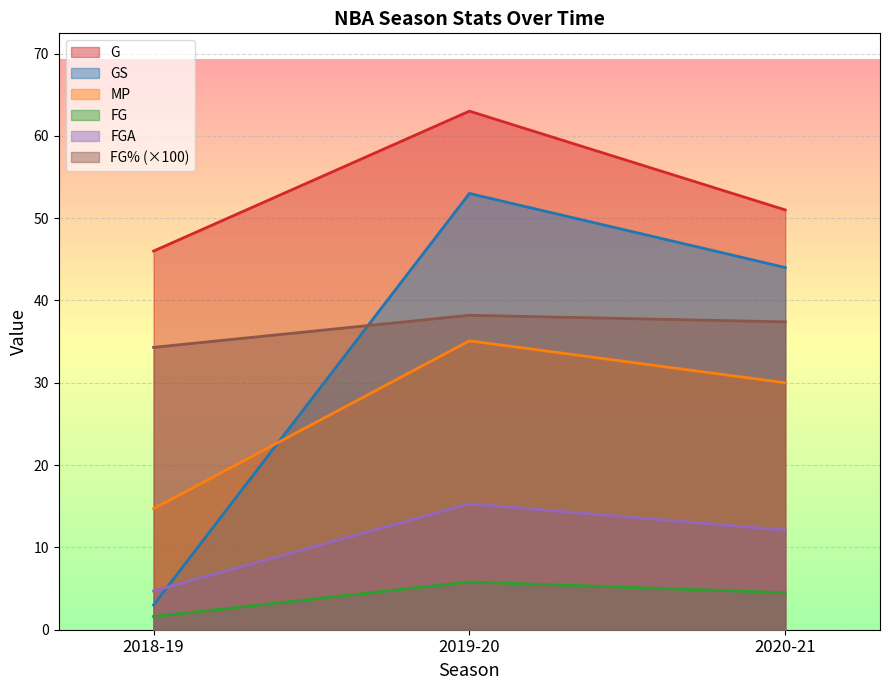

List the series in order of their peak value, lowest first.

FG, FGA, MP, FG% (×100), GS, G